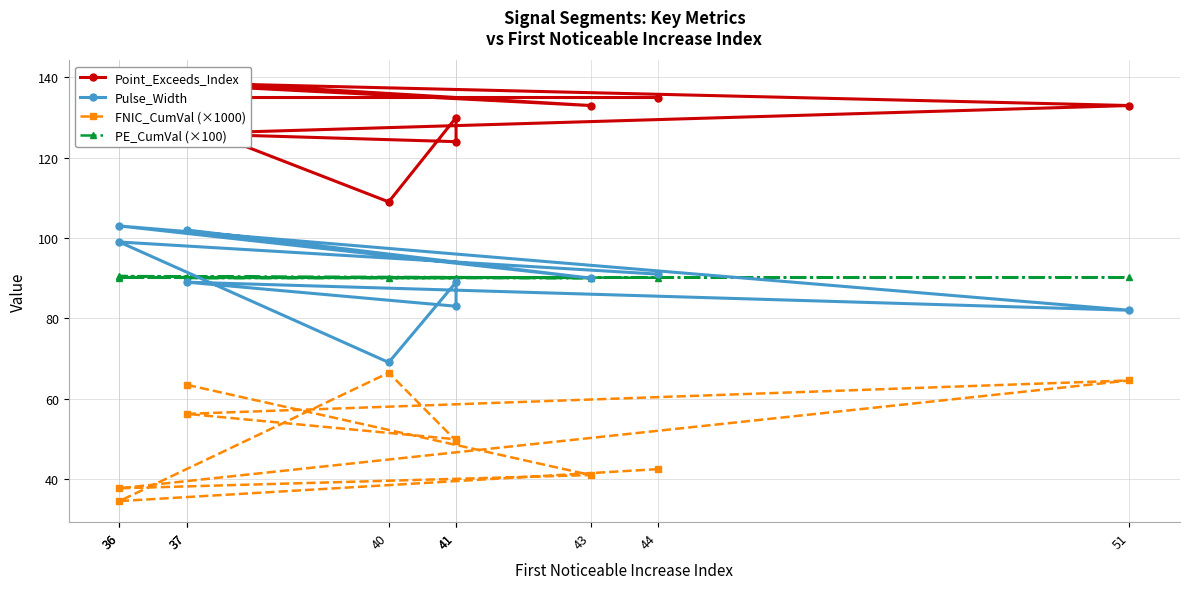

How many interior local peaks does the PE_CumVal (×100) series have?

3